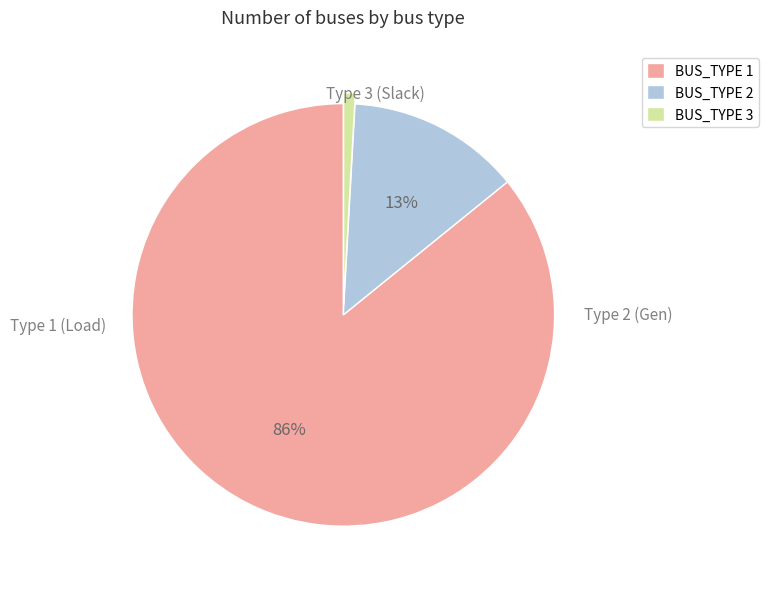

The BUS_TYPE 1 slice represents 86% of the pie. True or false?

True